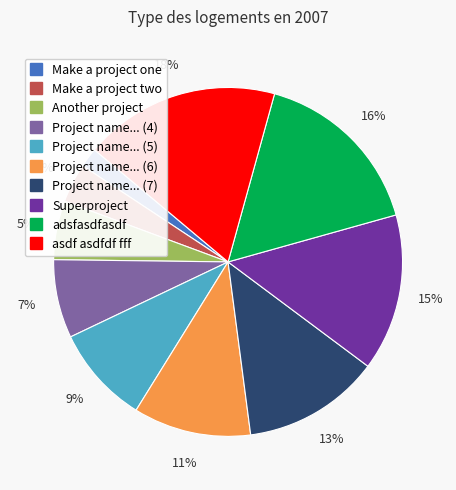

Count the number of slices in the pie.

10